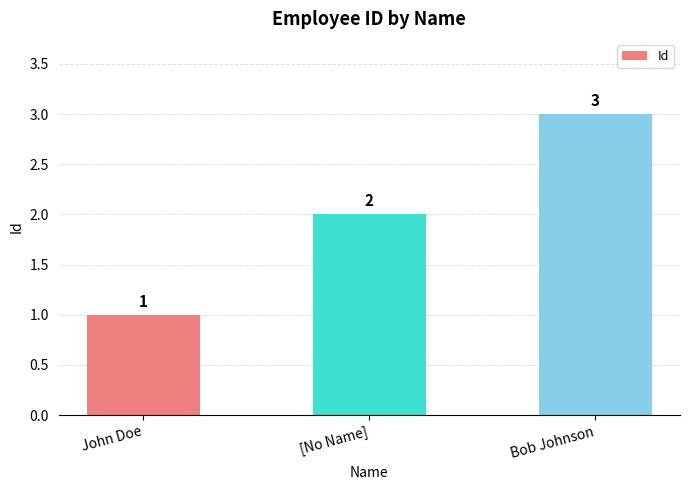

What is the label of the 2nd bar from the left?

[No Name]